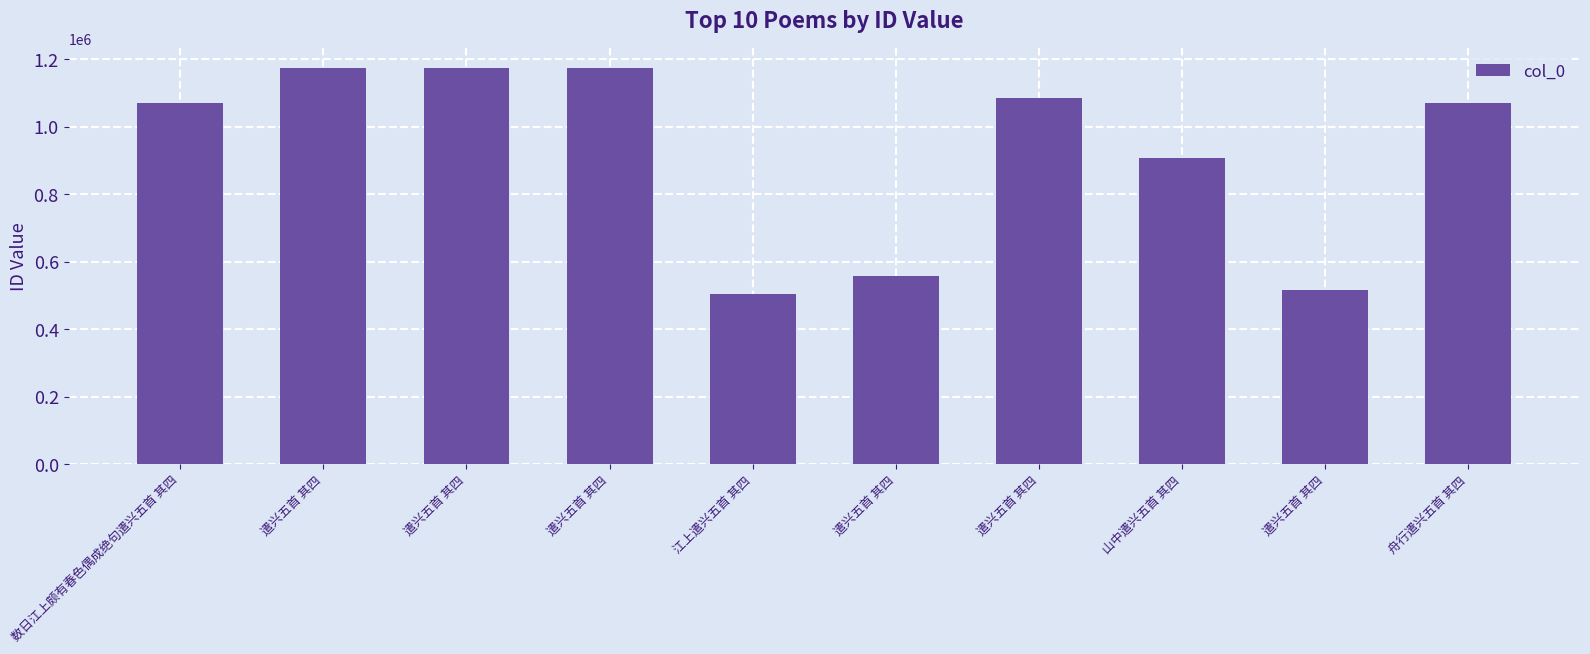

The value at 山中遣兴五首 其四 is 1409226. True or false?

False